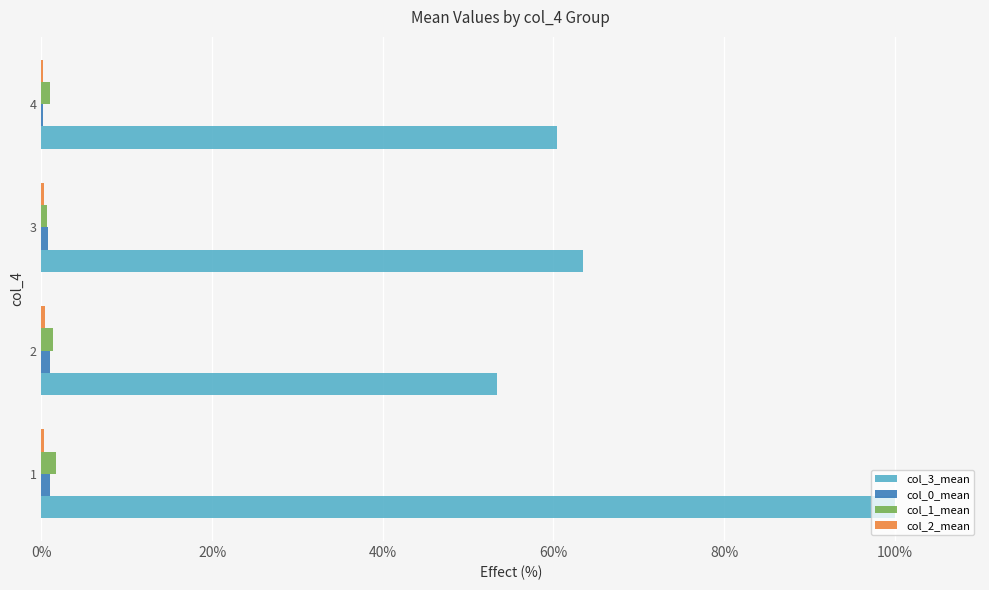

Which series has the largest total across all categories?

col_3_mean